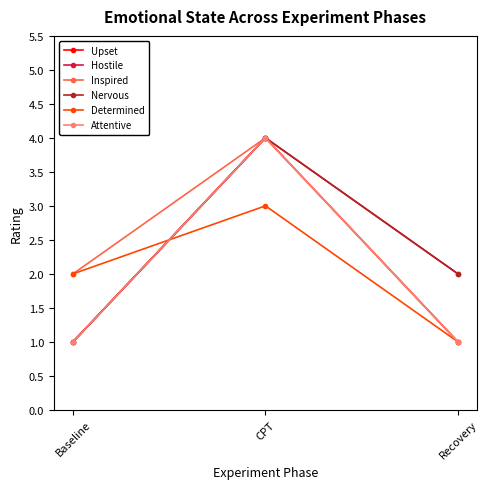

Between CPT and Recovery, which series saw the biggest shift?

Upset